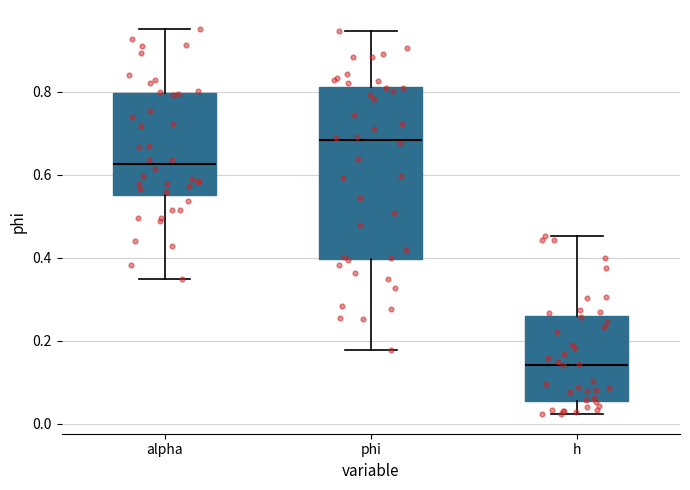

Which box has the highest median line?

phi